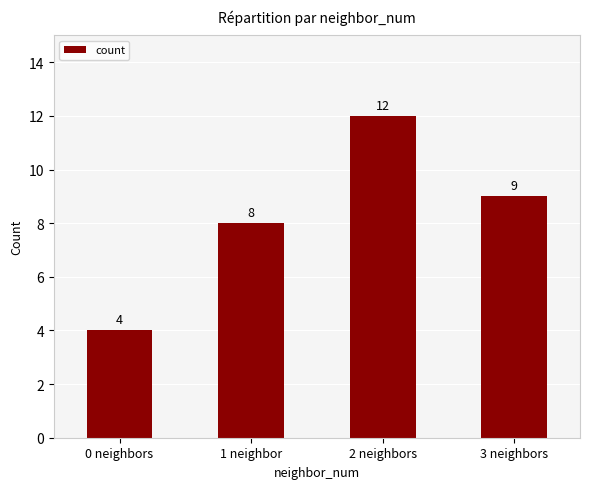

Between 3 neighbors and 1 neighbor, which is larger?

3 neighbors